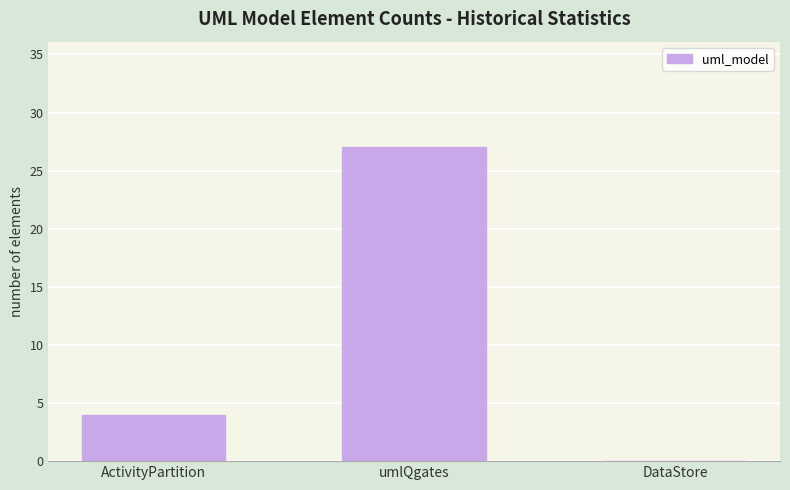

True or false: the data shows 12 at DataStore.

False